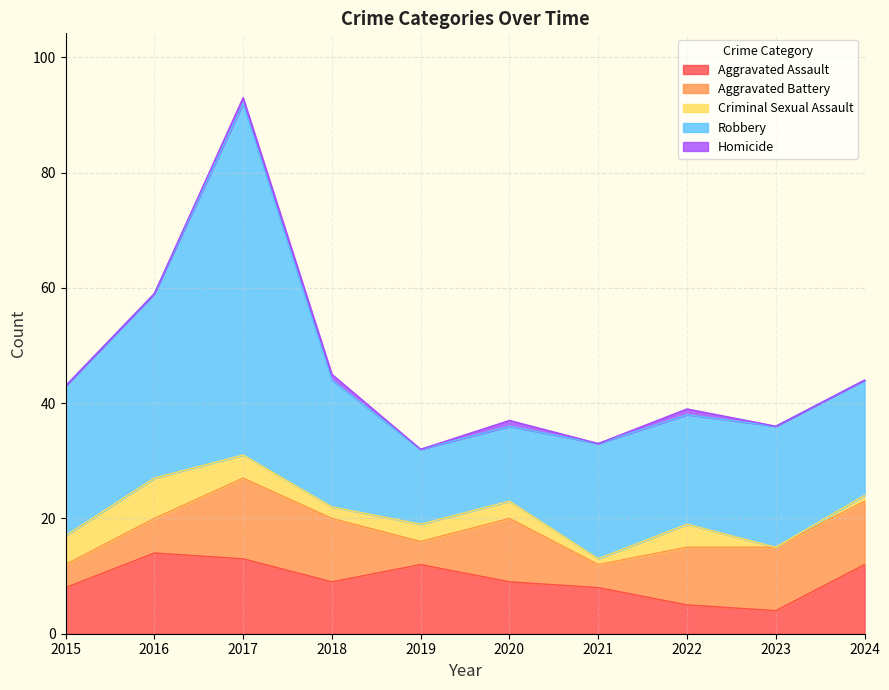

What is the maximum value shown in the chart?

61